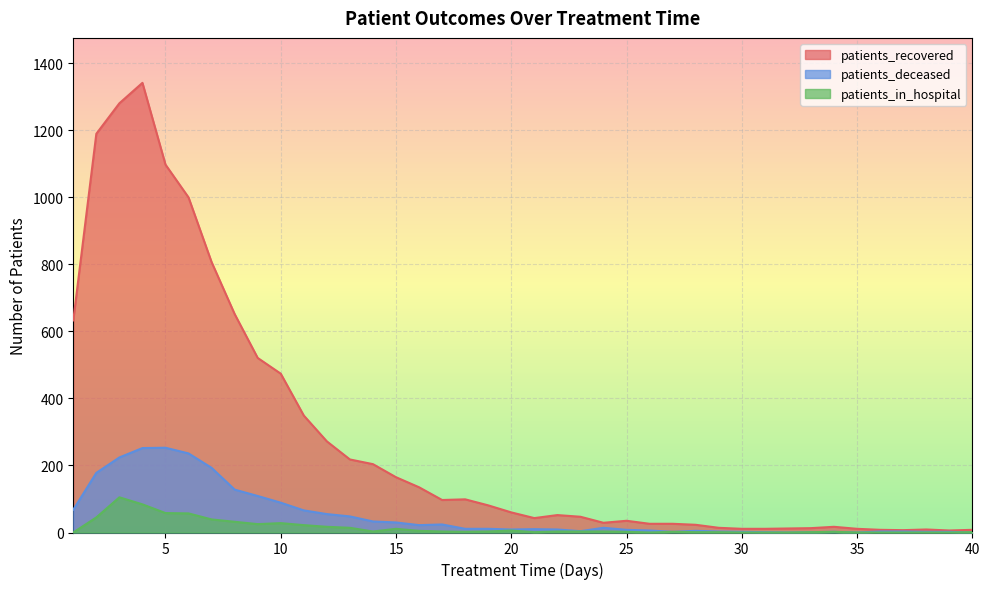

Reading right to left, what are all the values shown in this chart?

patients_recovered: 40=8	39=6	38=9	37=7	36=8	35=11	34=17	33=13	32=12	31=11	30=11	29=14	28=23	27=26	26=26	25=35	24=29	23=47	22=52	21=43	20=60	19=81	18=99	17=97	16=135	15=165	14=204	13=218	12=272	11=349	10=474	9=521	8=652	7=807	6=1000	5=1098	4=1342	3=1281	2=1190	1=633
patients_deceased: 40=0	39=2	38=2	37=3	36=3	35=0	34=2	33=1	32=0	31=1	30=2	29=3	28=5	27=2	26=6	25=8	24=14	23=4	22=9	21=10	20=9	19=11	18=11	17=24	16=22	15=30	14=33	13=48	12=55	11=66	10=89	9=109	8=128	7=193	6=236	5=253	4=252	3=224	2=178	1=68
patients_in_hospital: 40=1	39=0	38=0	37=0	36=0	35=0	34=2	33=1	32=0	31=0	30=0	29=1	28=1	27=2	26=0	25=2	24=3	23=3	22=3	21=1	20=6	19=3	18=2	17=3	16=5	15=11	14=3	13=14	12=17	11=22	10=28	9=25	8=32	7=39	6=57	5=58	4=84	3=105	2=45	1=0